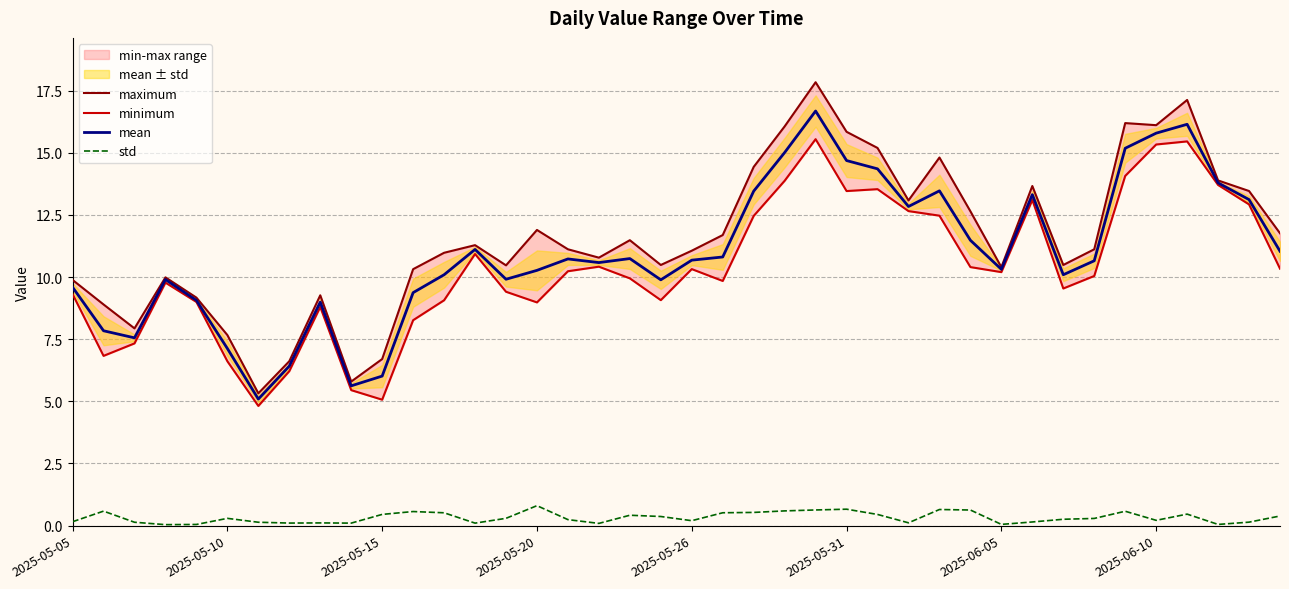

True or false: mean and std intersect in this chart.

False